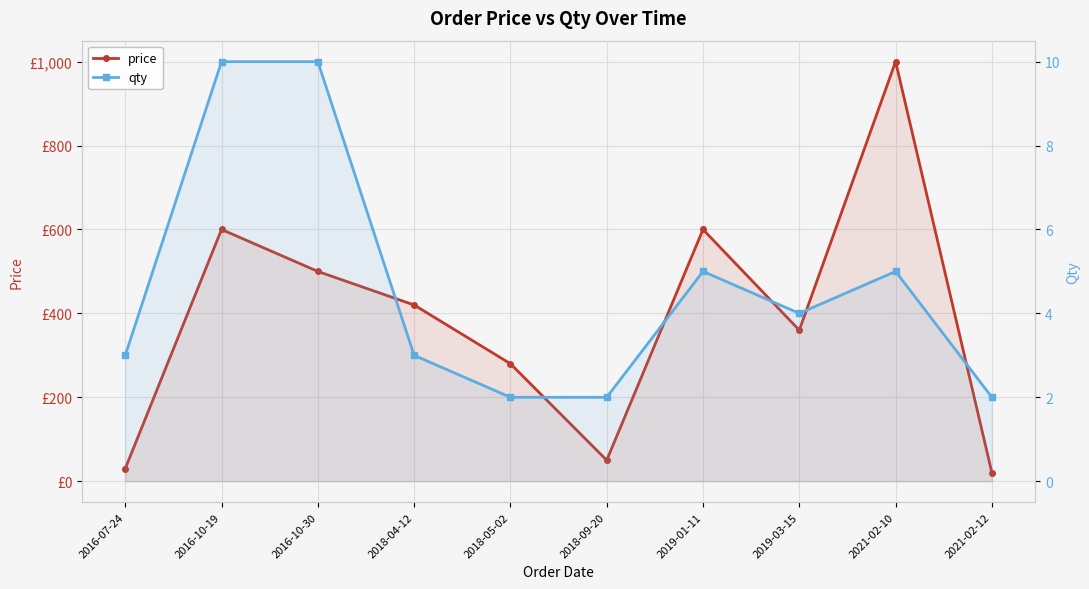

What is the minimum value shown in the chart?

2